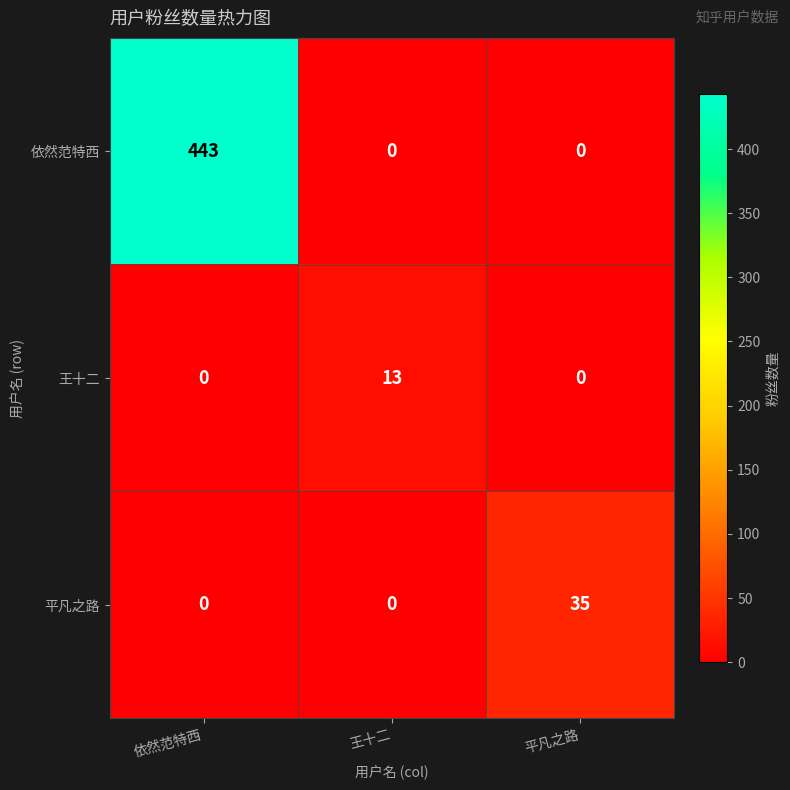

What is the total value across all series at 王十二?

13